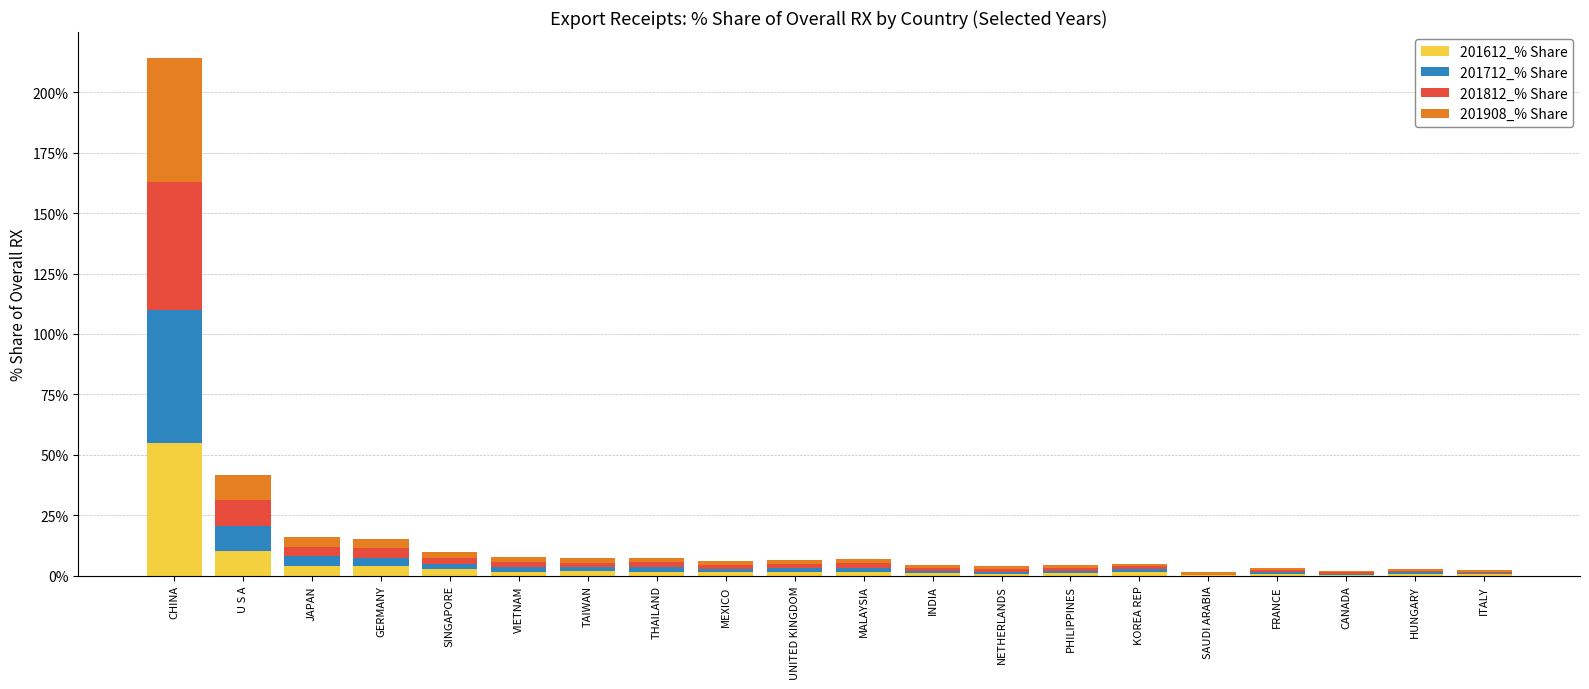

At which category is the sum across all series the highest?

CHINA